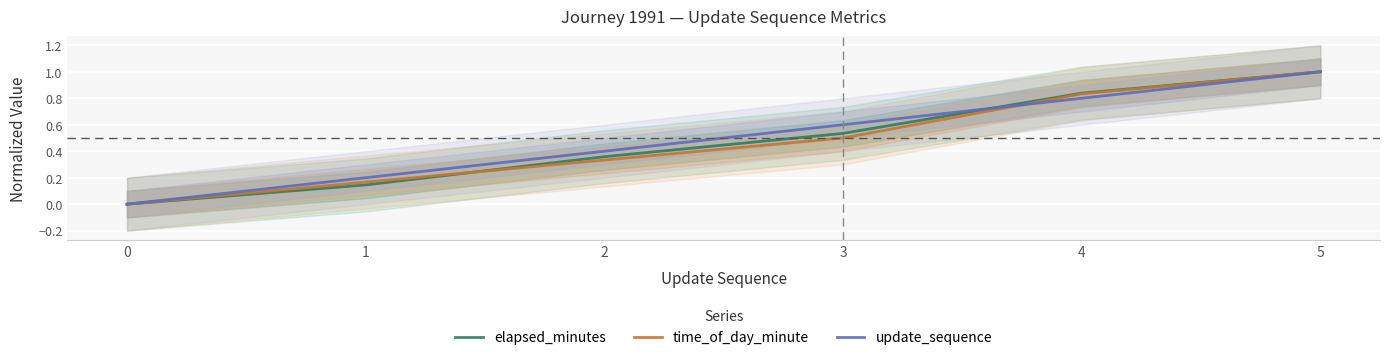

List the labels in order of elapsed_minutes value, smallest first.

0, 1, 2, 3, 4, 5